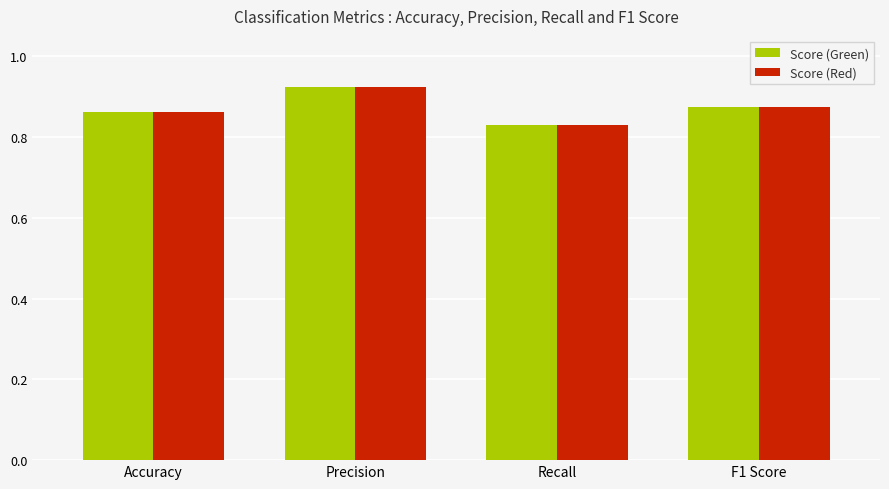

At which label does Score (Green) reach its minimum?

Recall